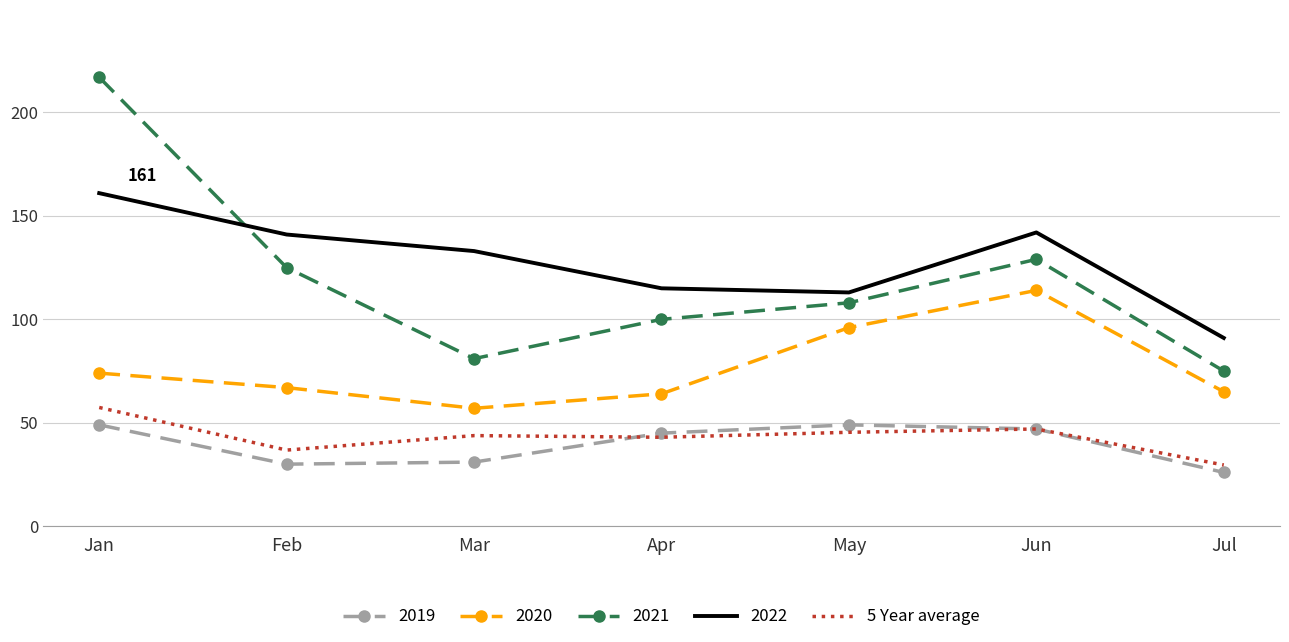

Between Jan and Apr, which series saw the biggest shift?

2021